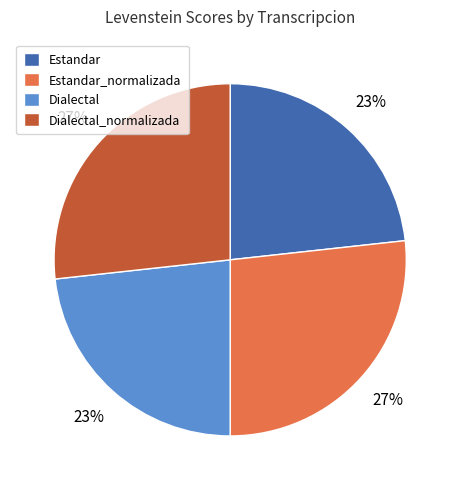

To the nearest percent, what is the average slice percentage?

25%